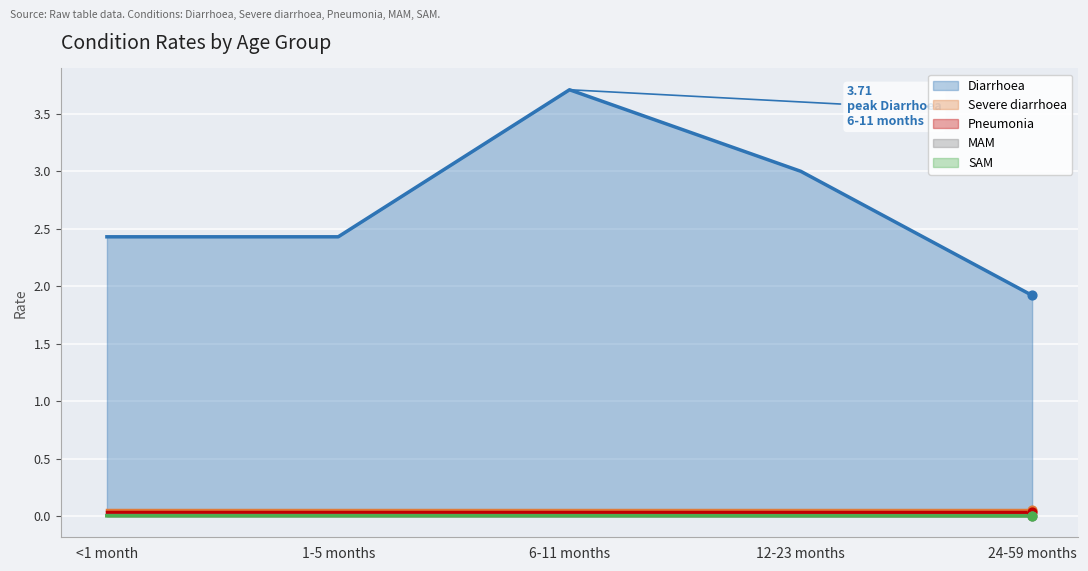

Which series has the largest total across all categories?

Diarrhoea